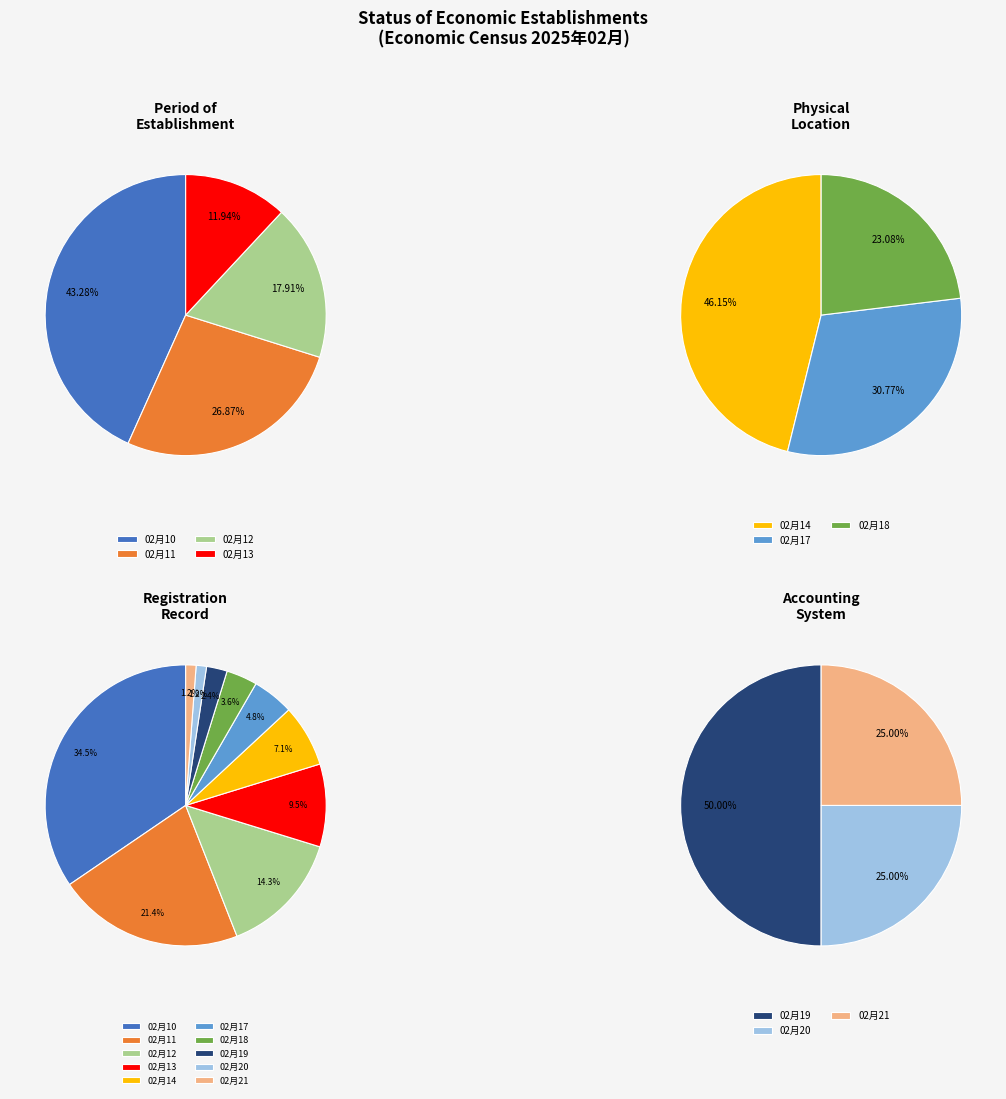

To the nearest percent, what portion does 2025年02月21日 represent?

1%